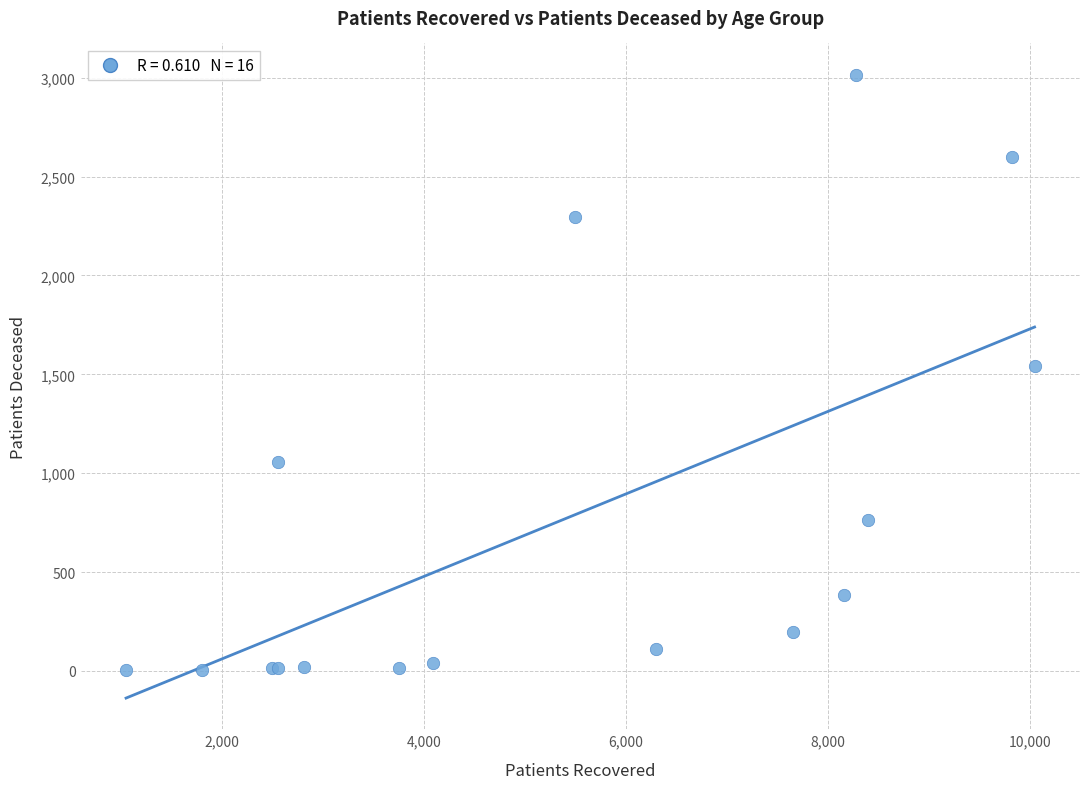

What Y value in the scatter plot is closest to 1509?

1544